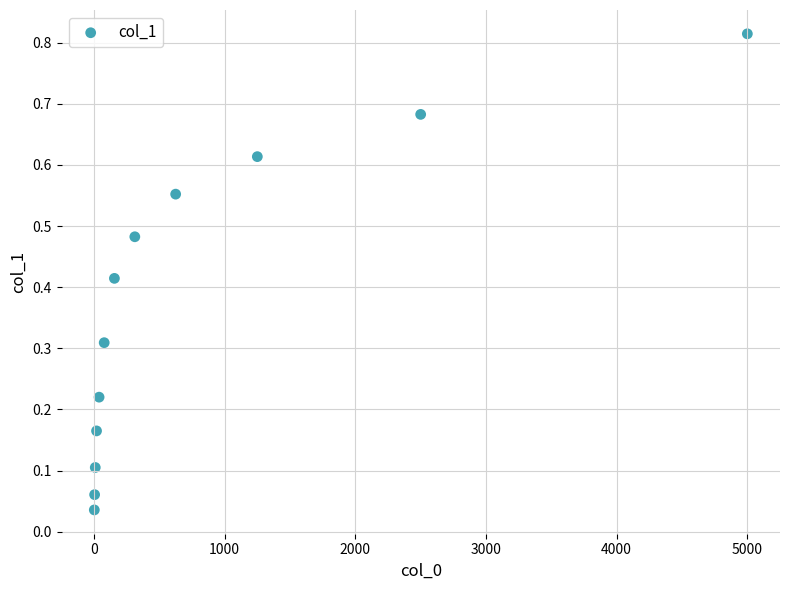

What is the range of X values (max minus min)?

4997.6